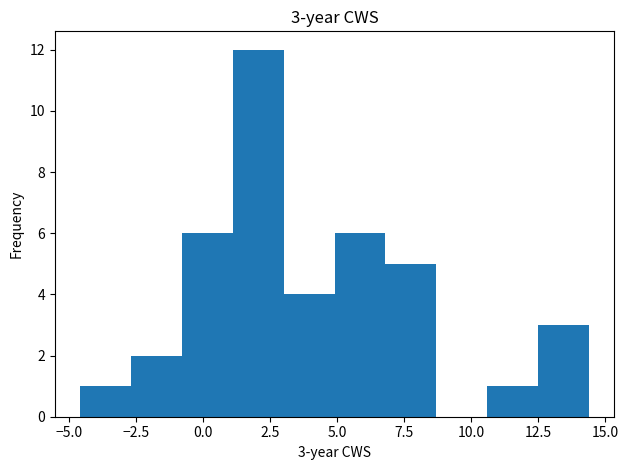

Read against the x-axis, roughly where is the centre of the tallest bar?

2.0